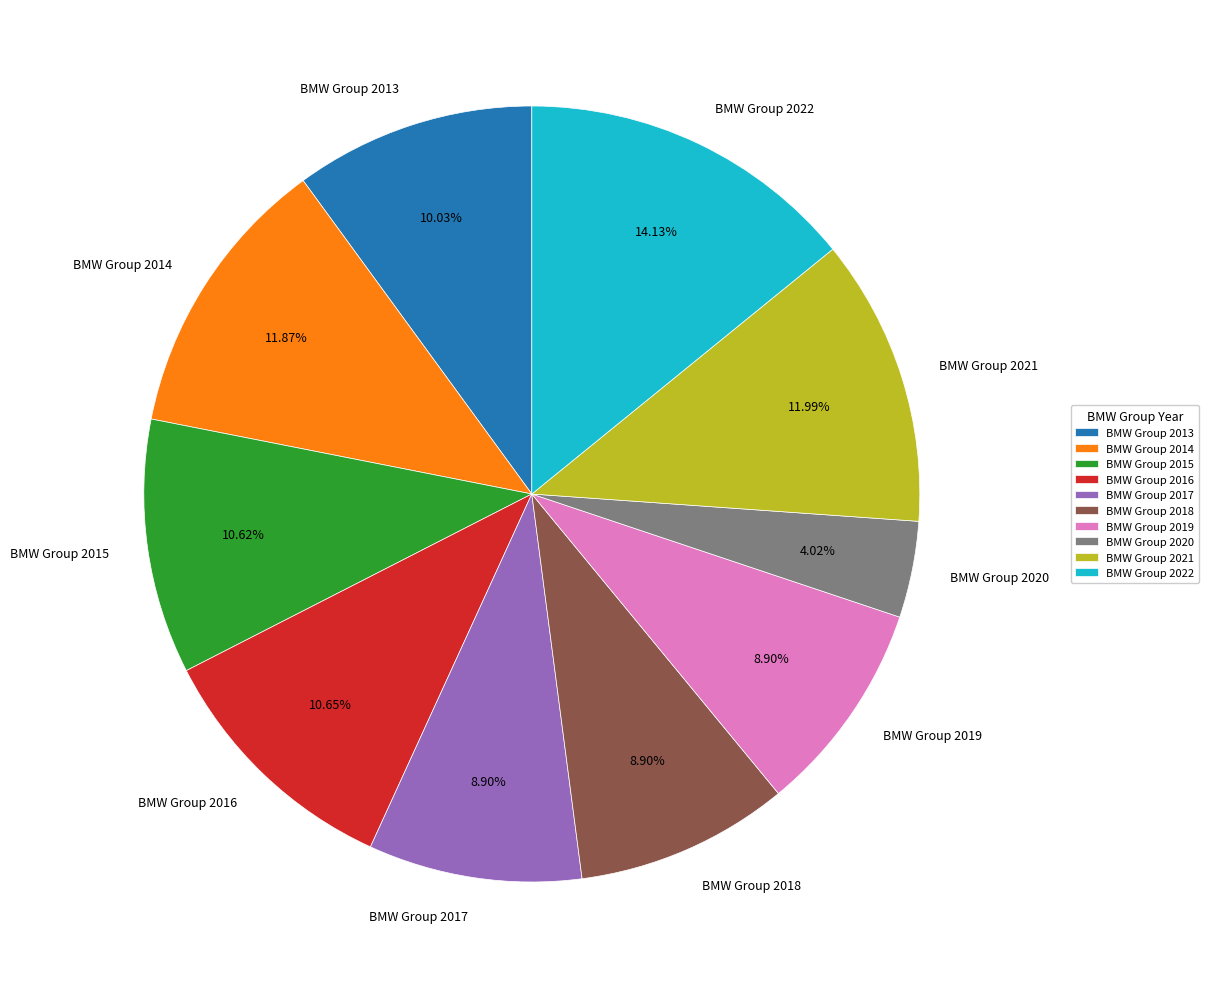

To the nearest percent, what percentage of the pie is BMW Group 2018?

9%